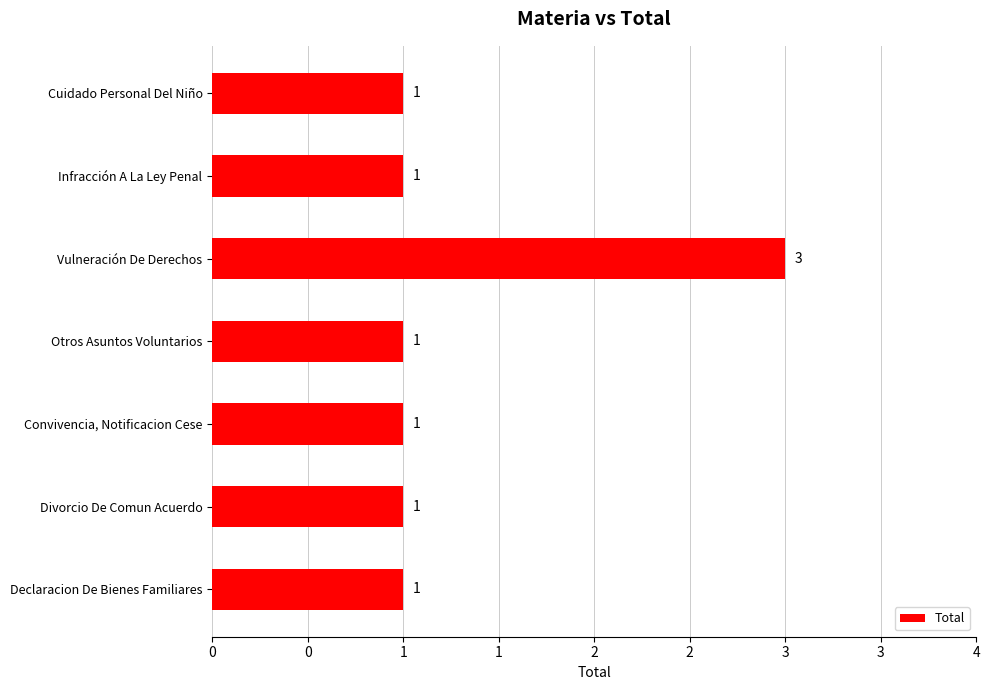

Count the values in the range 1 to 2.

6